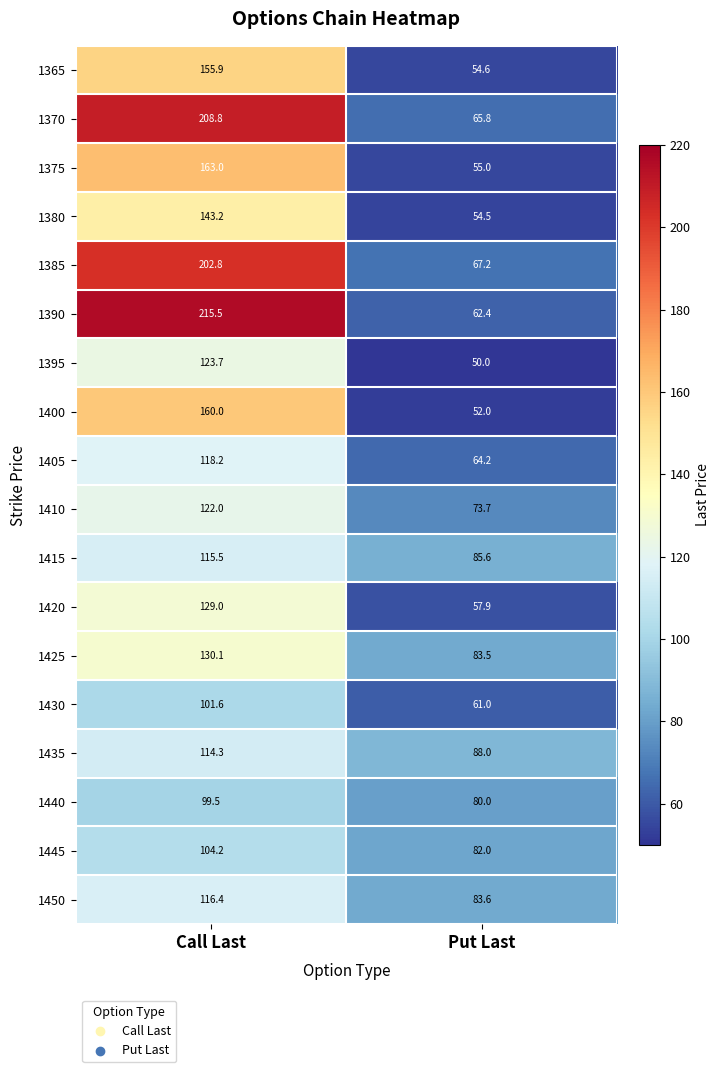

How many categories are shown in the chart?

2